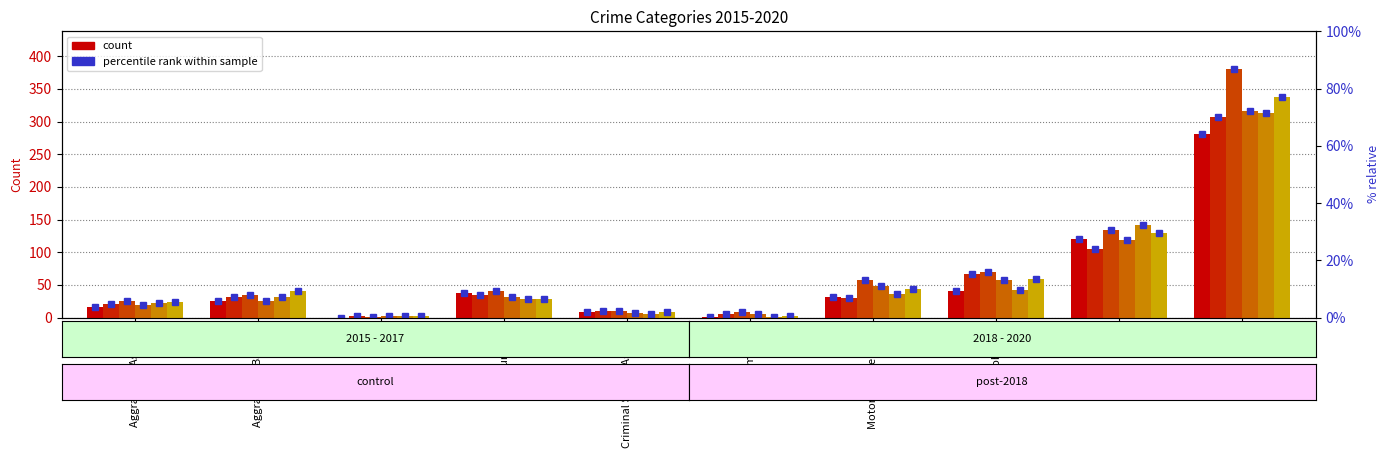

Count the number of categories in the chart.

10